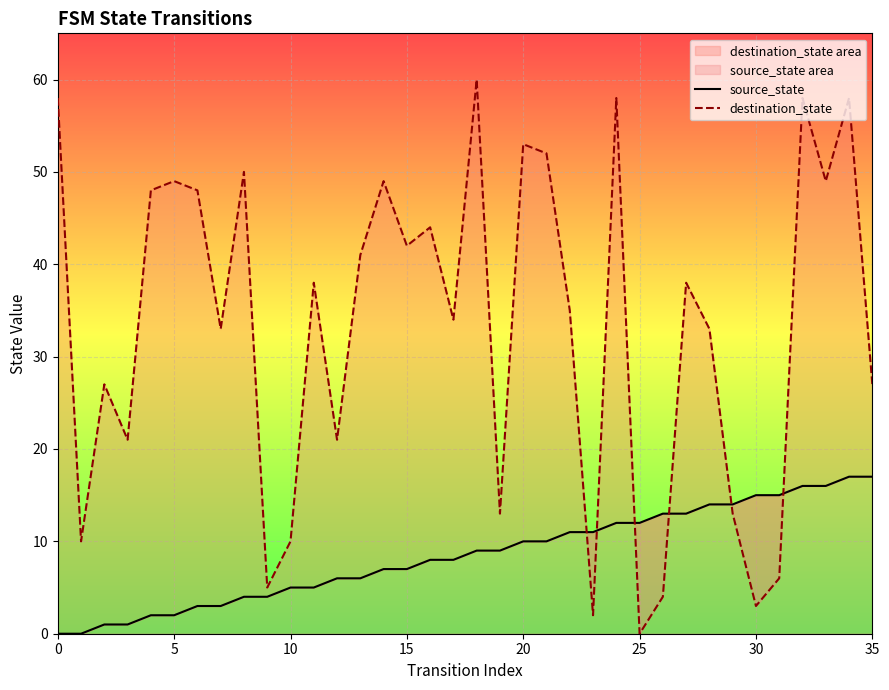

How many categories are shown in the chart?

36